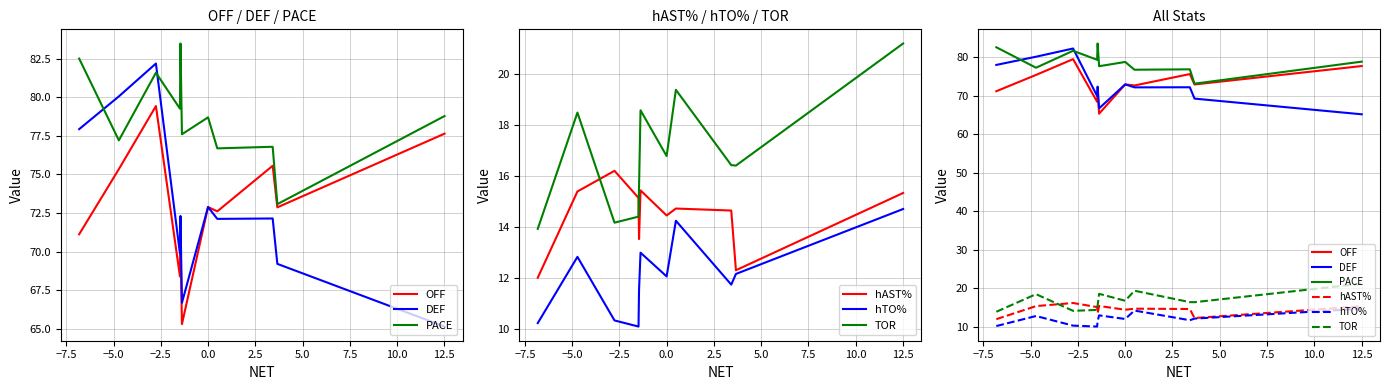

What is the difference between the highest and lowest values at 2.5?

64.6